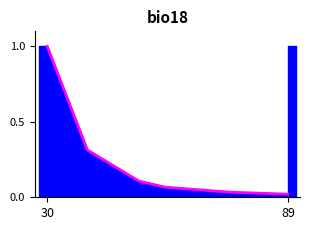

What is the greatest value displayed?

1.0